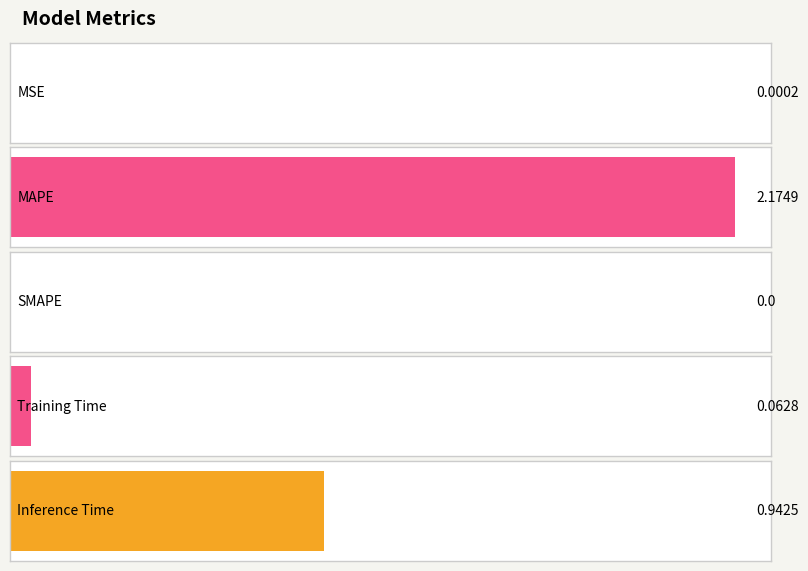

Which label corresponds to the largest value in the chart?

MAPE